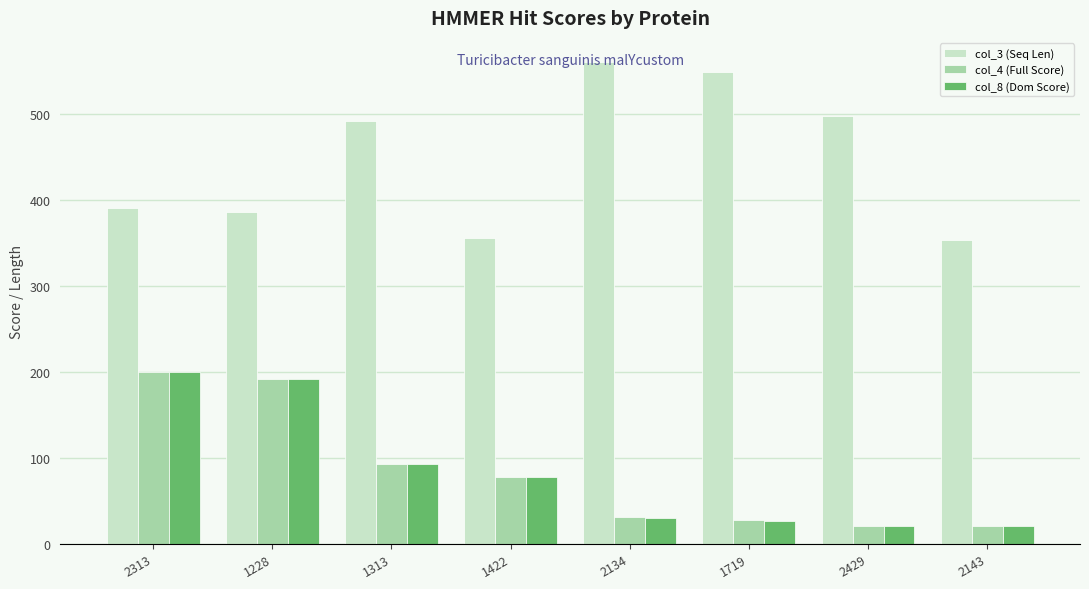

What is the spread (max minus min) of values at 1719?

521.0